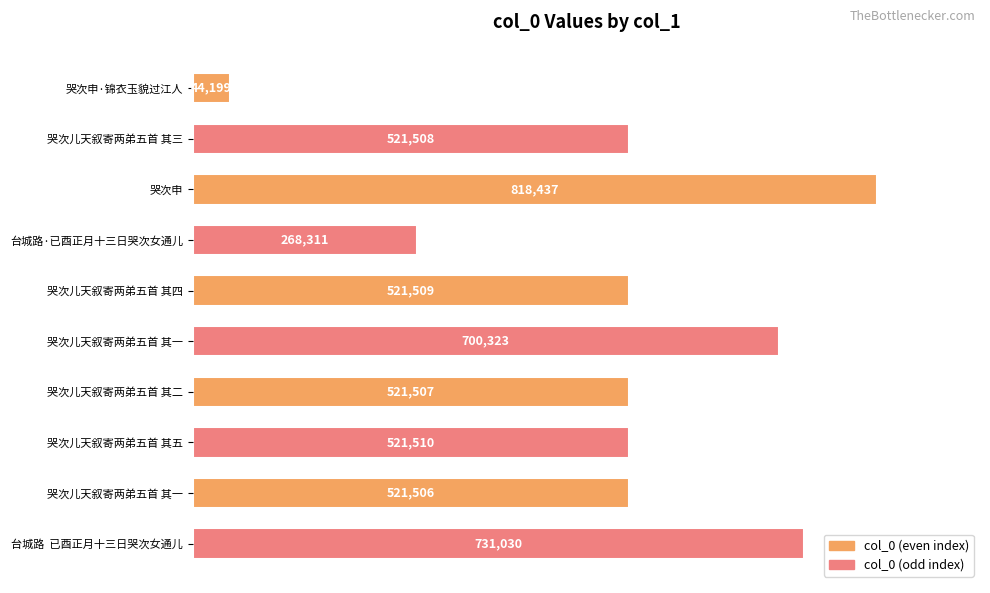

Are the bars horizontal?

Yes